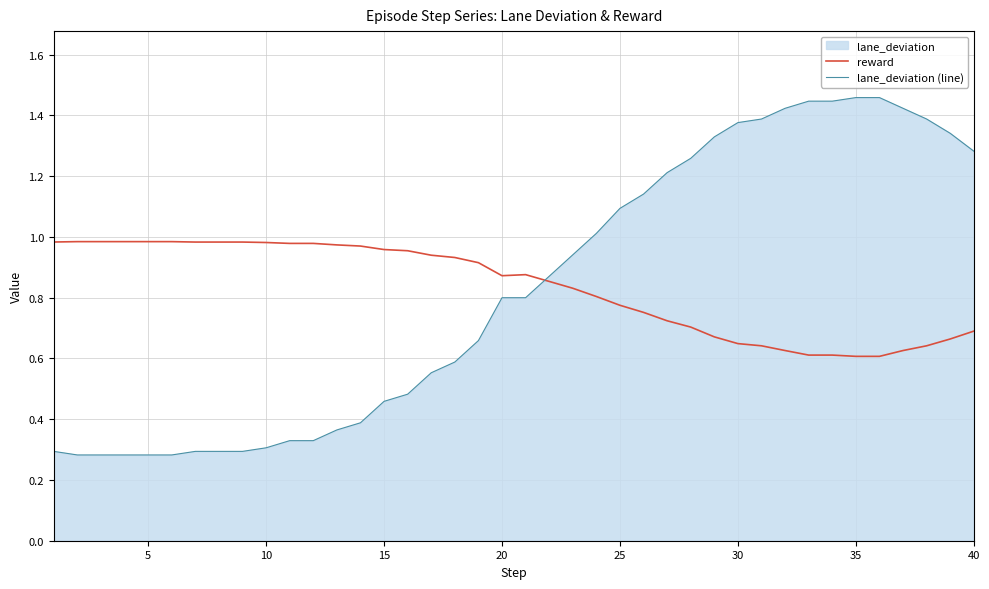

Which series has the widest spread of values?

lane_deviation (line)